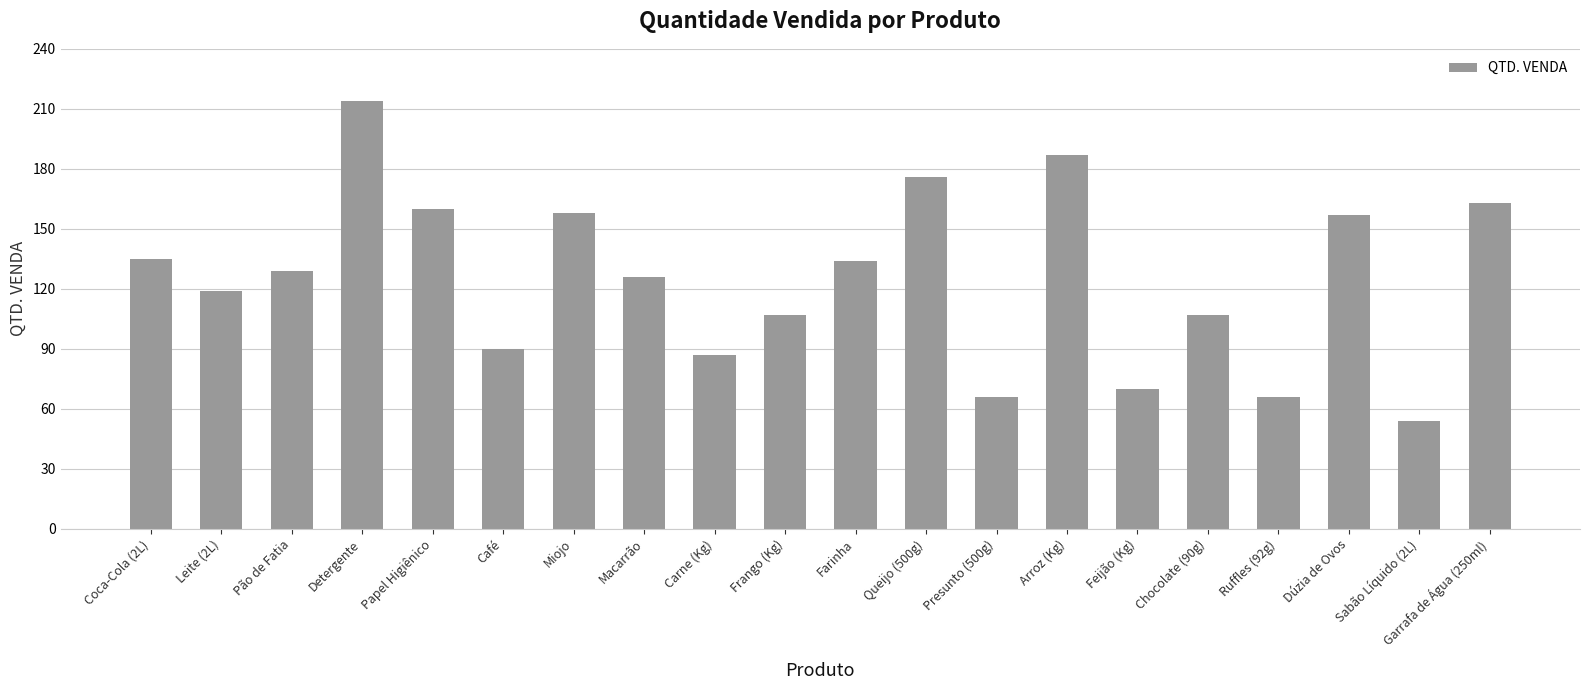

The value at Dúzia de Ovos is 157. True or false?

True